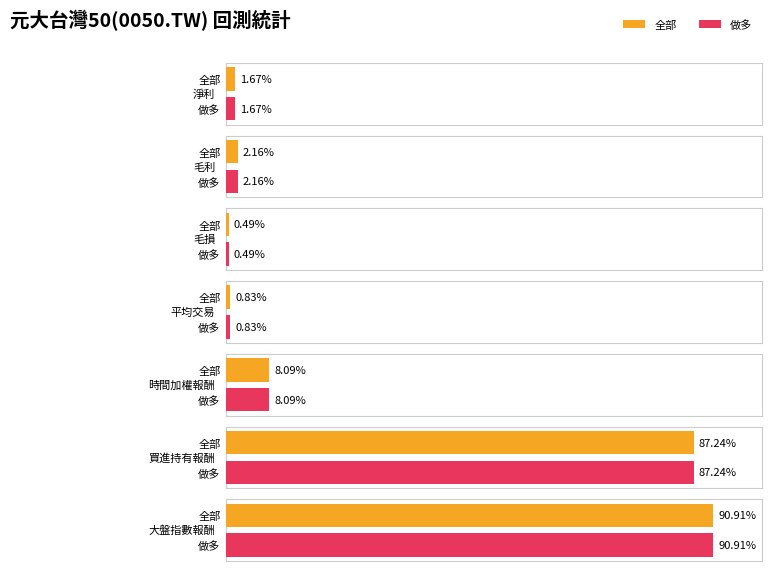

How many values in the 毛利 series are below 215652?

1